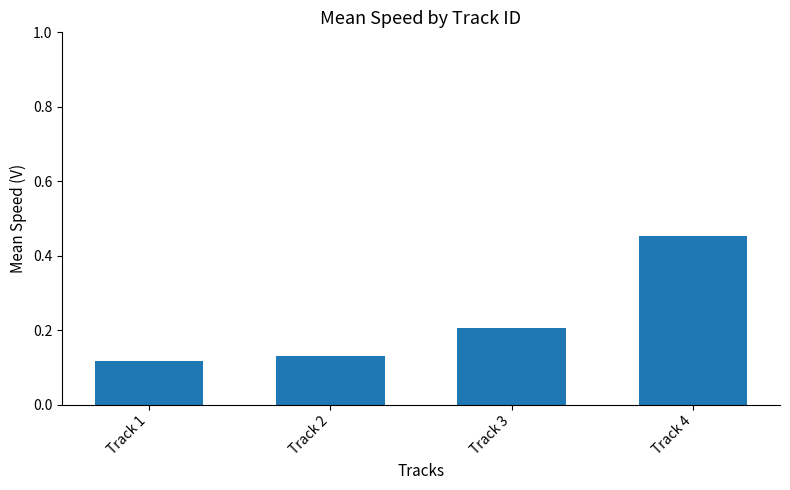

Which category has the highest value across all series?

Track 4